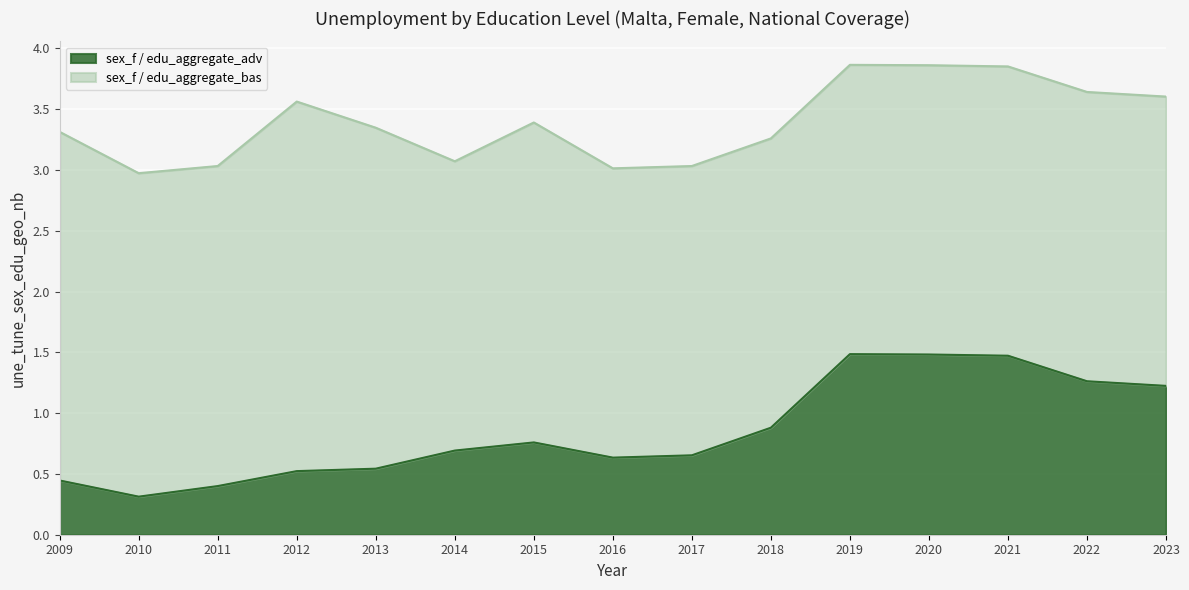

What is the smallest value displayed?

0.3